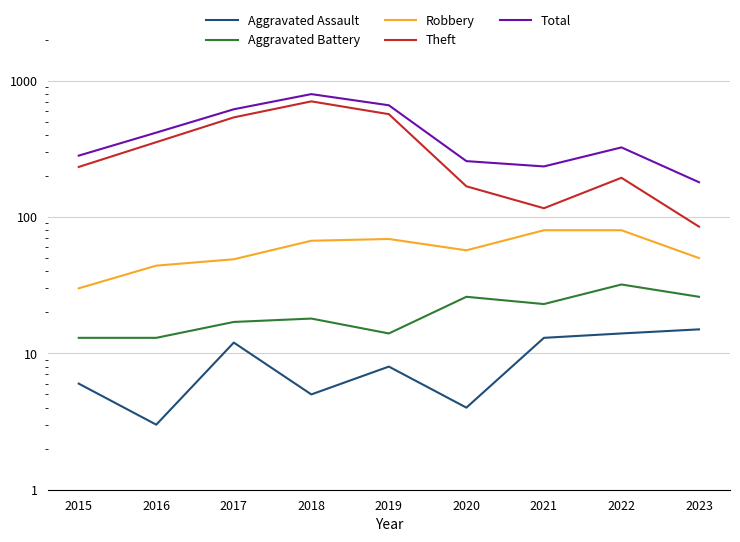

The value of Robbery at 2020 is 94. True or false?

False